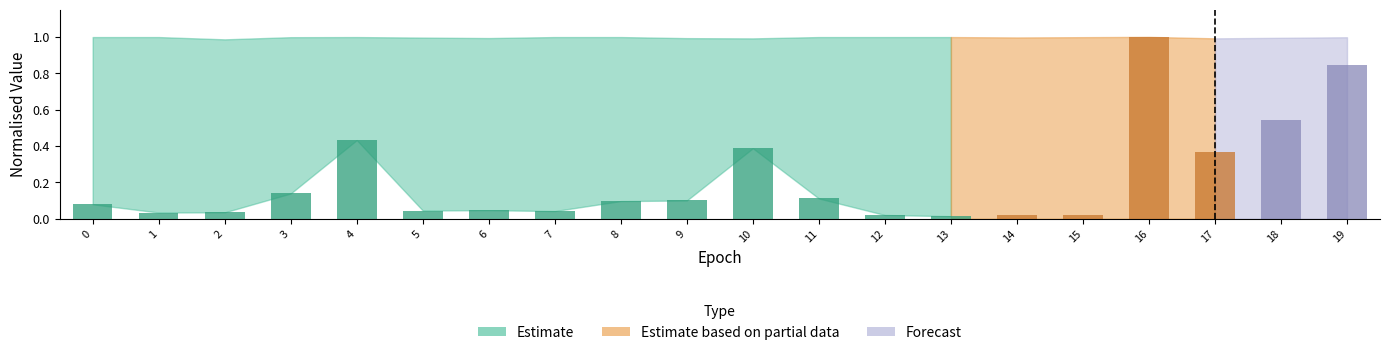

How many distinct data groups are displayed?

1